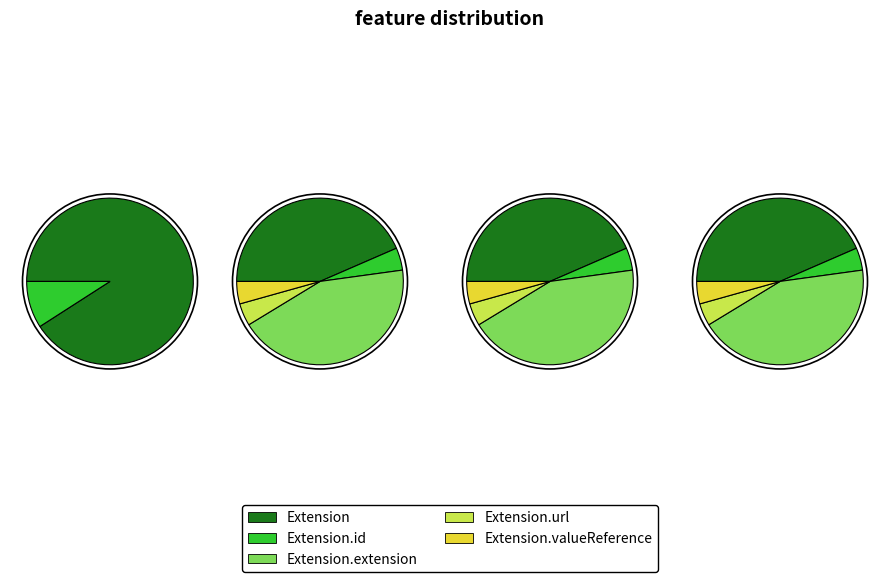

True or false: Extension.valueReference accounts for 15% of the total.

False